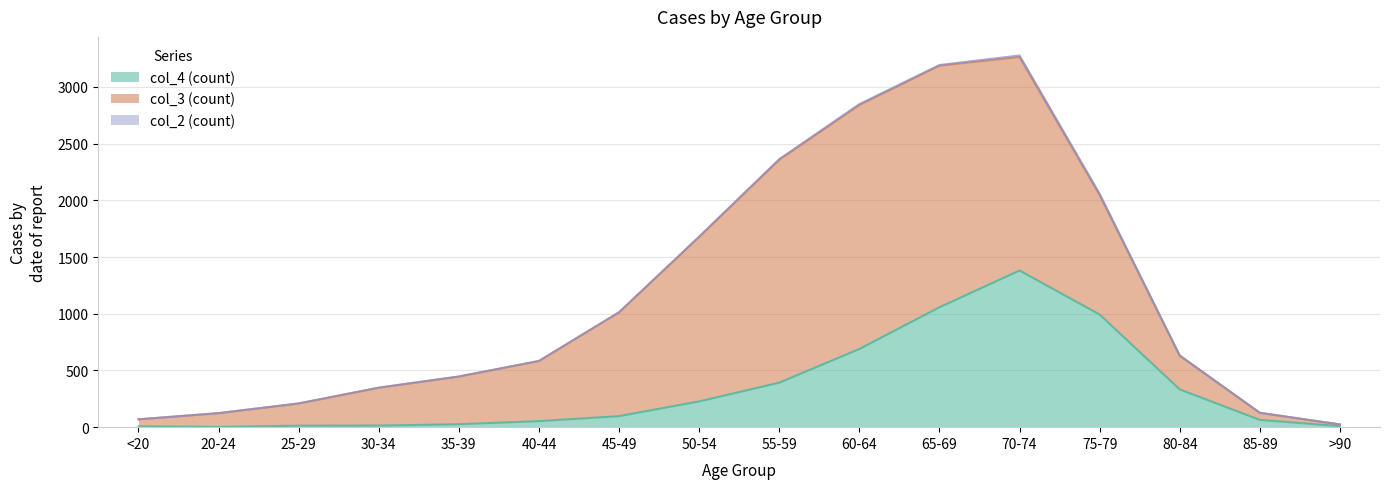

Reading left to right, list all the values displayed in this chart.

col_2: <20=0	20-24=1	25-29=0	30-34=2	35-39=1	40-44=1	45-49=1	50-54=3	55-59=6	60-64=8	65-69=6	70-74=14	75-79=12	80-84=4	85-89=1	>90=0
col_3: <20=62	20-24=121	25-29=196	30-34=333	35-39=420	40-44=530	45-49=915	50-54=1450	55-59=1965	60-64=2151	65-69=2130	70-74=1882	75-79=1053	80-84=296	85-89=62	>90=15
col_4: <20=7	20-24=2	25-29=13	30-34=14	35-39=26	40-44=53	45-49=97	50-54=227	55-59=392	60-64=689	65-69=1057	70-74=1381	75-79=993	80-84=333	85-89=64	>90=9